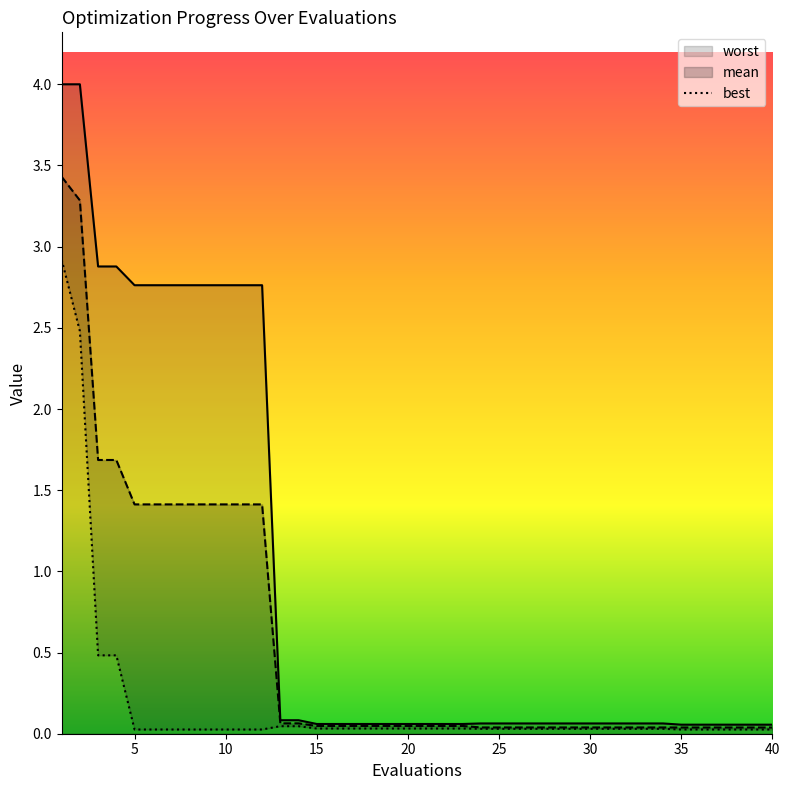

What is the maximum value for mean?

3.4